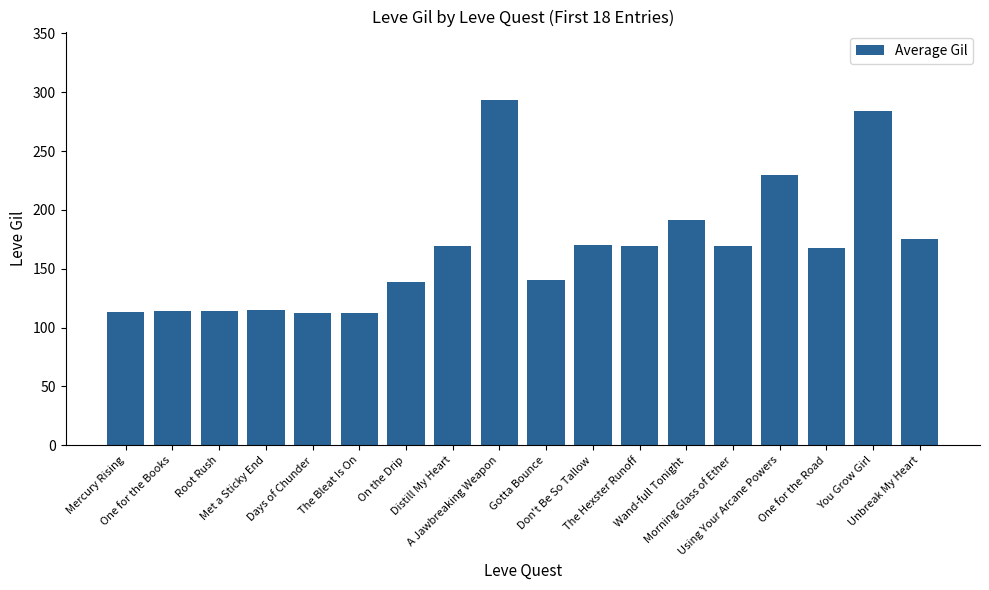

The chart shows a value of 112 at Days of Chunder. True or false?

True